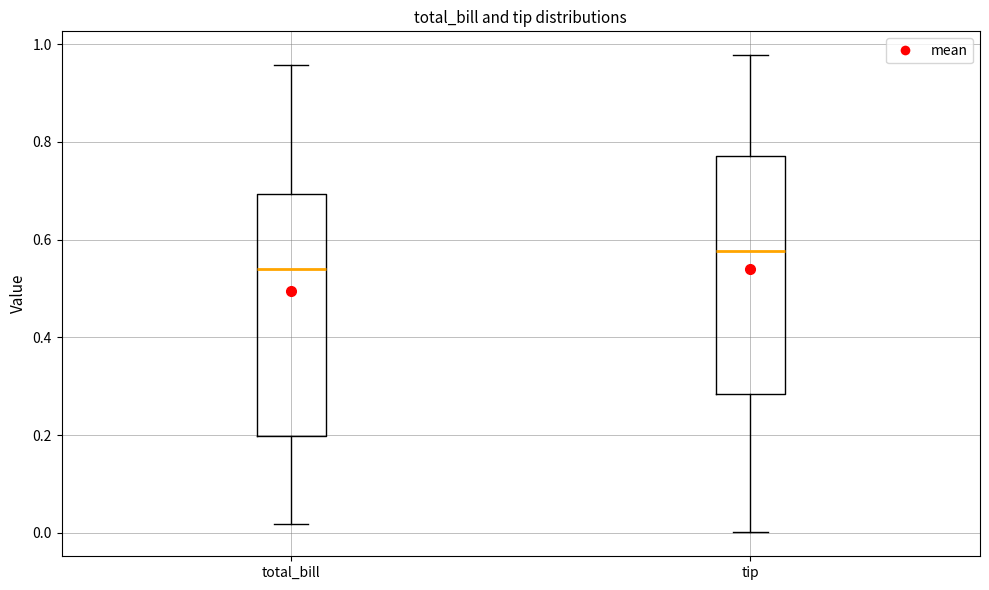

Reading left to right, read every box against the y-axis: the position of its median line, the range the box covers, and the ends of its whiskers. The values are not printed on the chart, so give them approximately, as read against the axis.

total_bill: median 0.54, box 0.20 to 0.70, whiskers 0.02 to 0.96
tip: median 0.58, box 0.28 to 0.78, whiskers 0.00 to 0.98